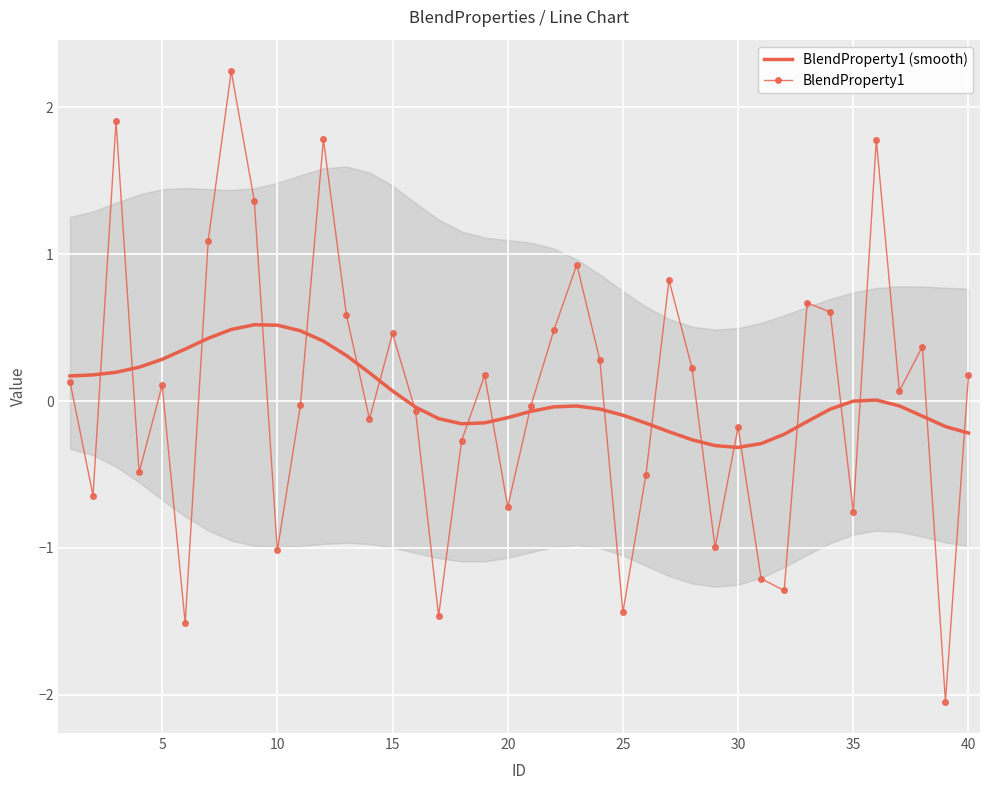

What is the sum of the BlendProperty1 values at 20 and 25?

-2.2